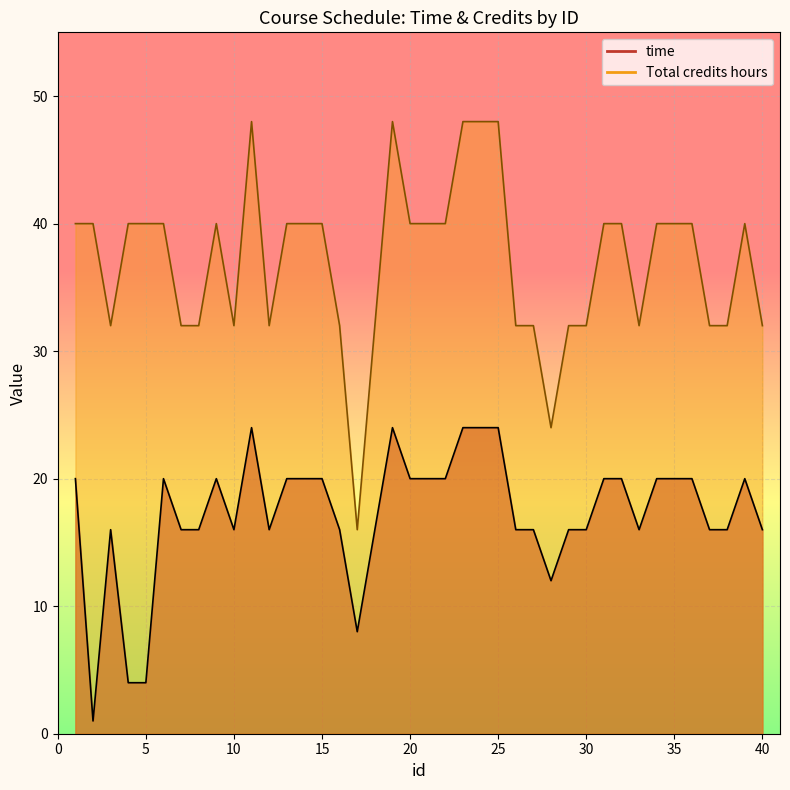

At which label does Total credits hours reach its peak?

11